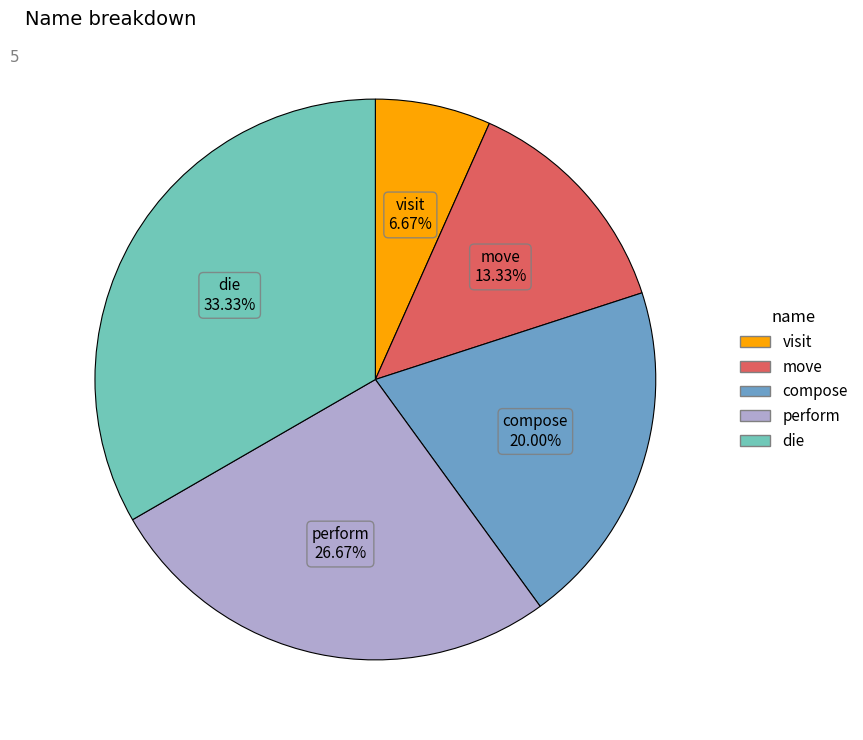

Which has a higher value, visit or move?

move